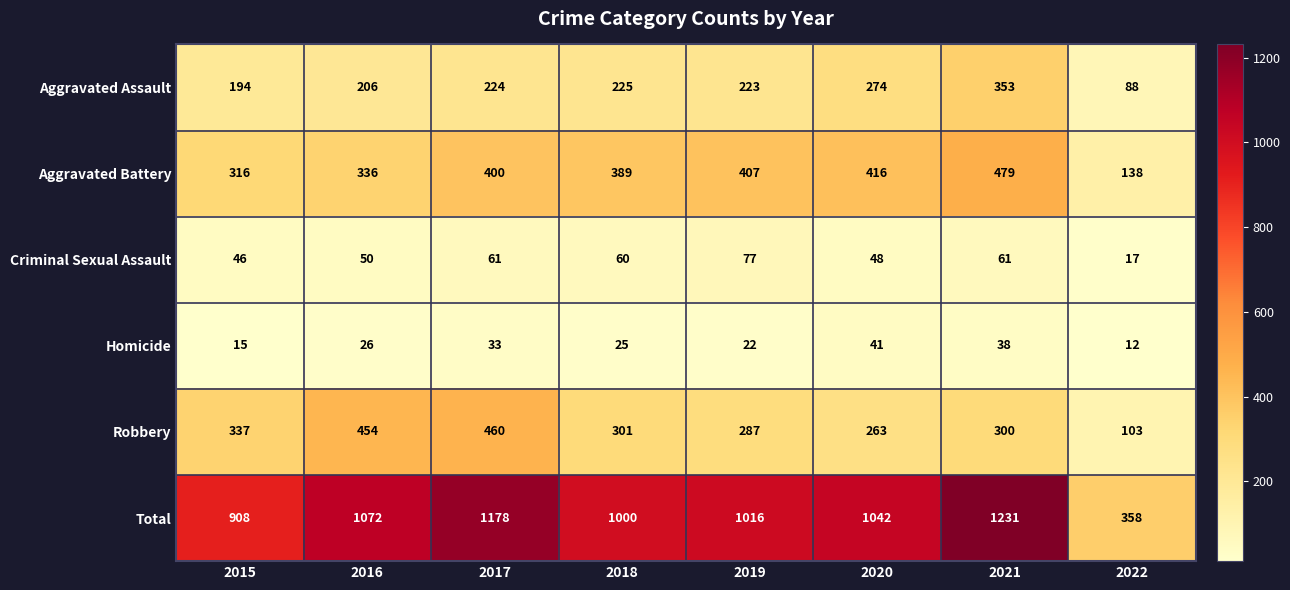

What is the total value across all series at 2017?

2356